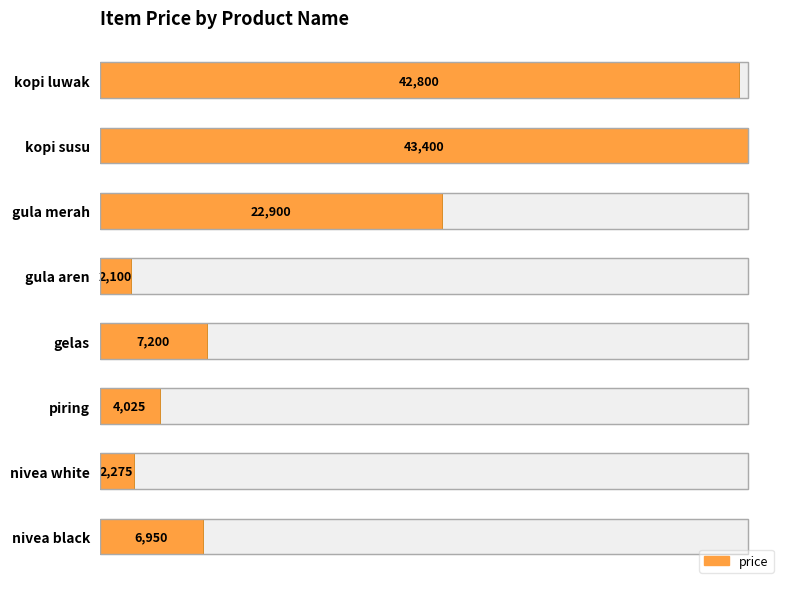

What is the greatest value displayed?

43400